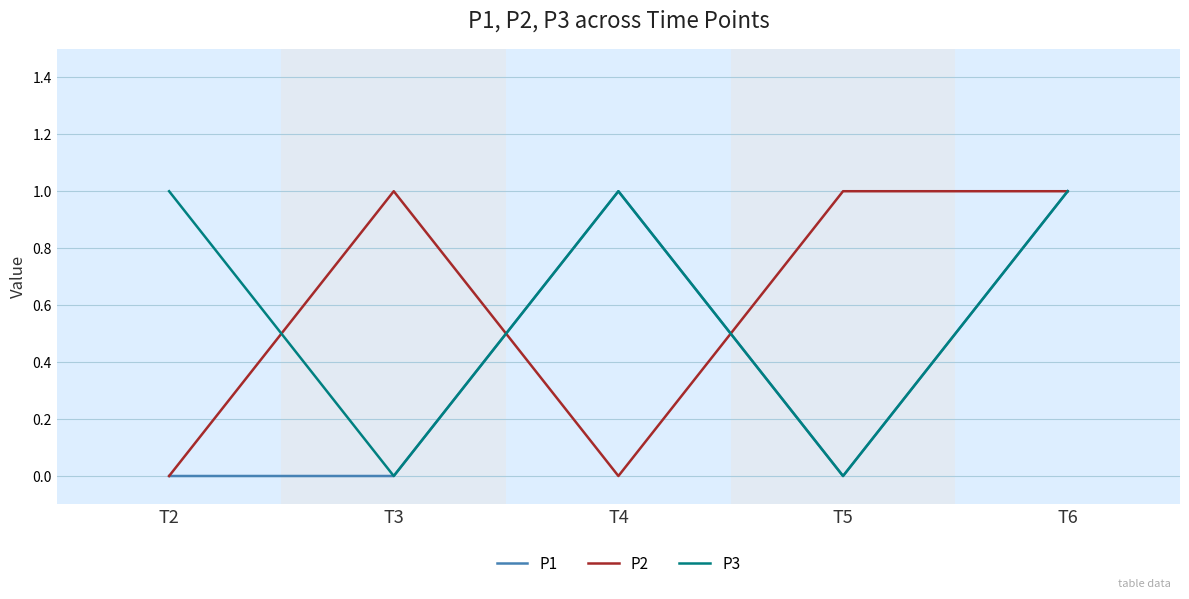

The P2 series shows 1 at T5. True or false?

True